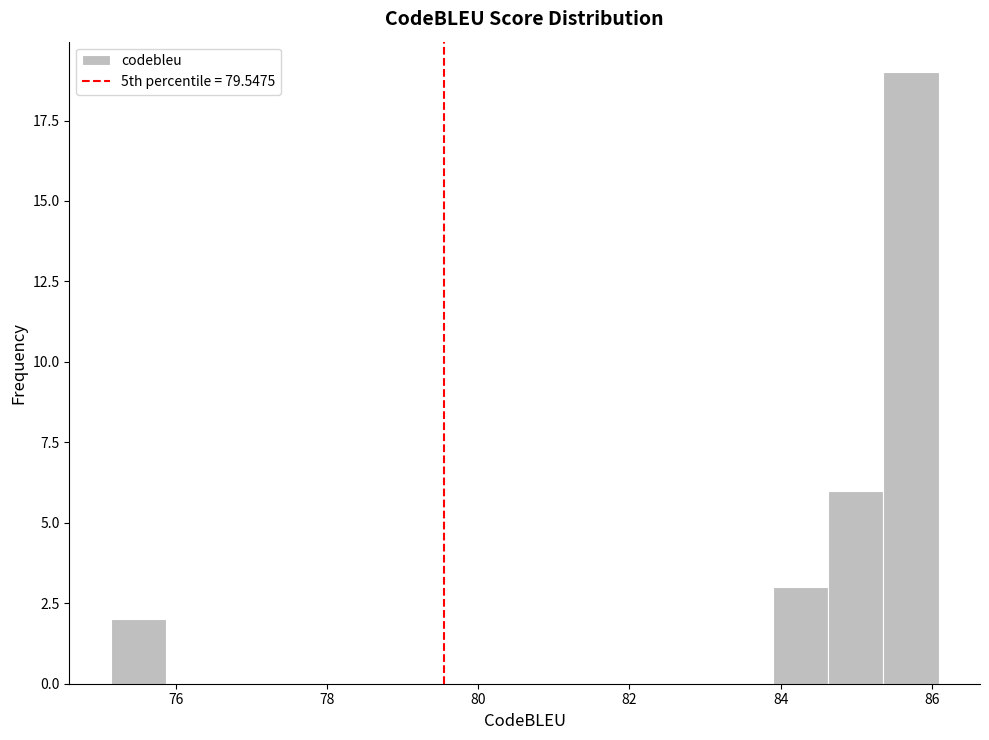

Around what value on the x-axis is the tallest bar? Give the approximate position of its centre, as read against the axis.

85.8